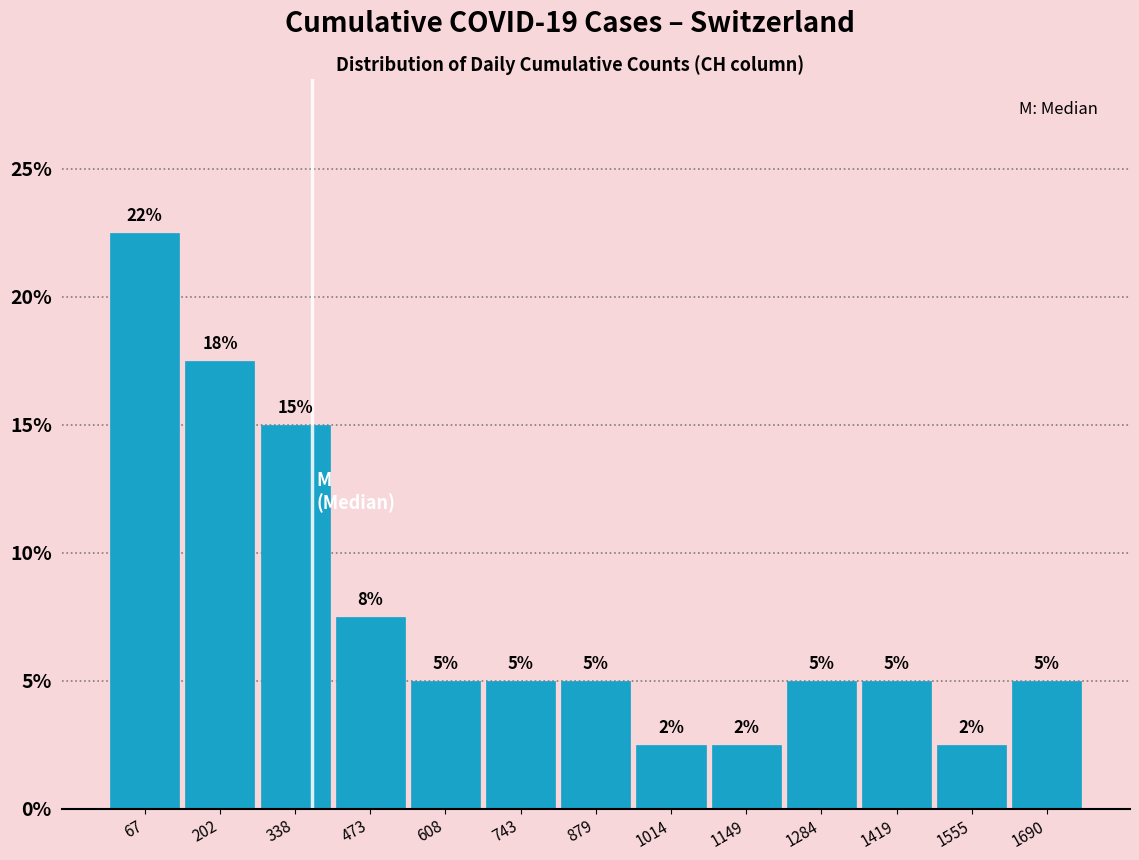

Which range on the x-axis has the tallest bar?

0 to 140